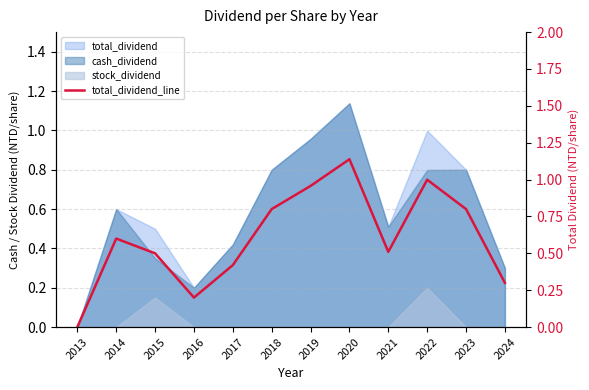

True or false: the data shows 0.6 at 2020.

False